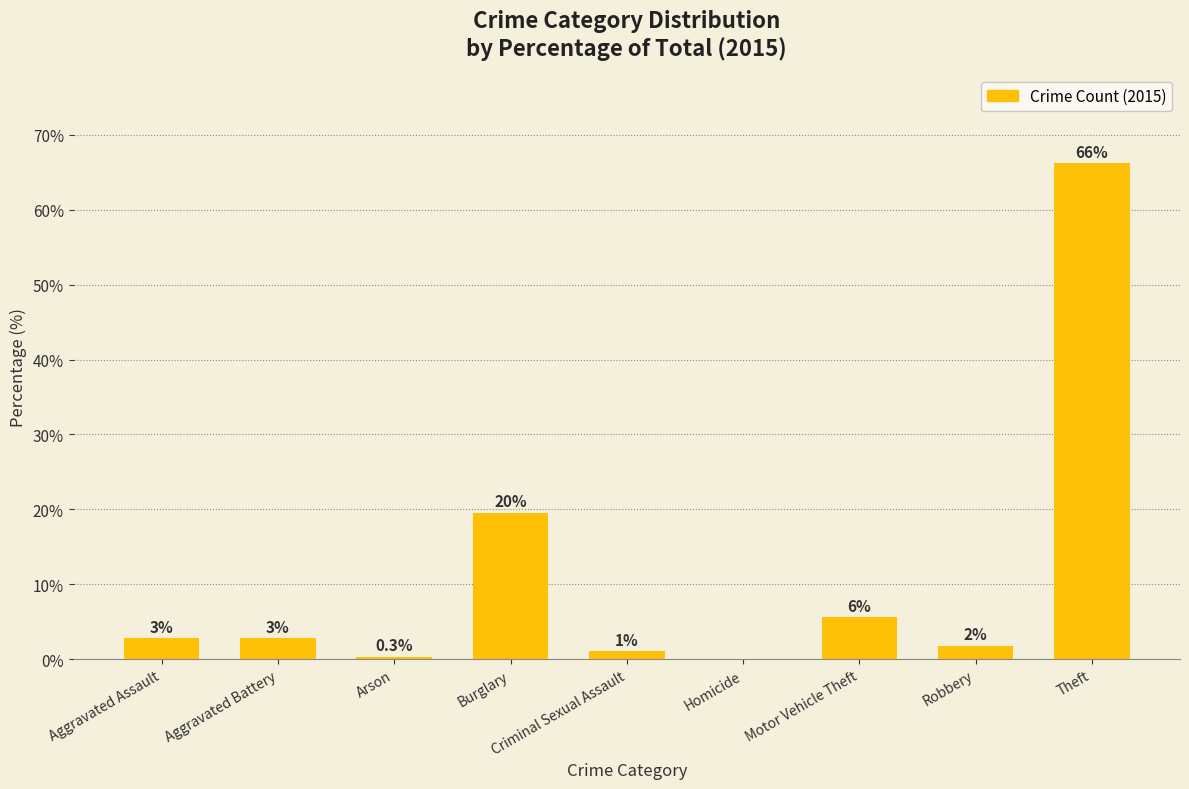

Approximately how many times larger is the value at Theft compared to Criminal Sexual Assault?

63.3